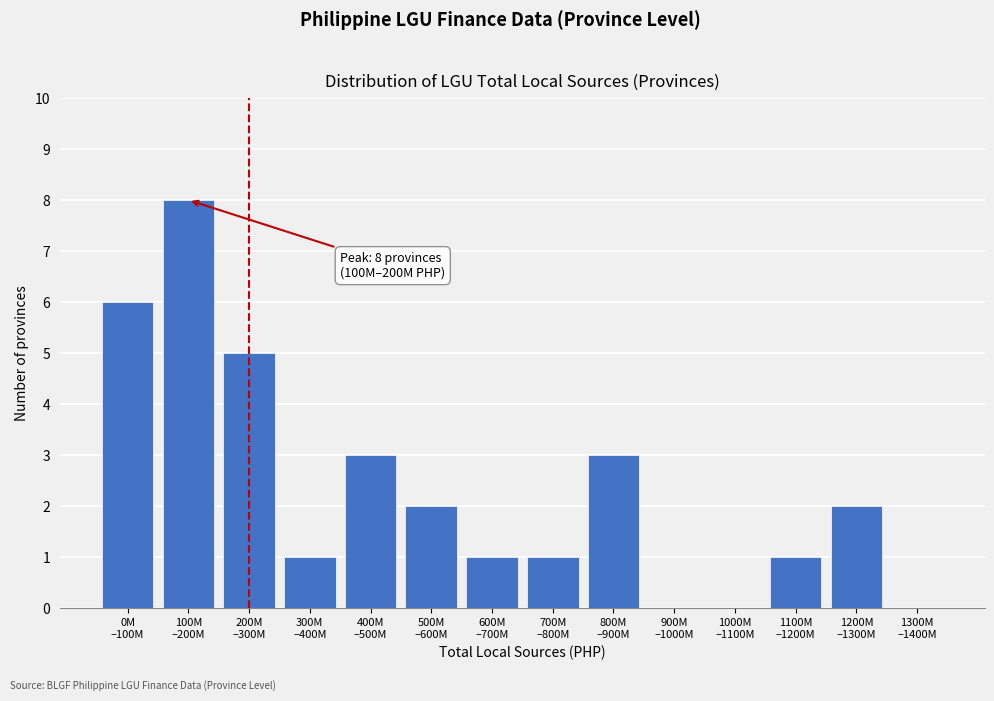

What is the greatest value displayed?

8